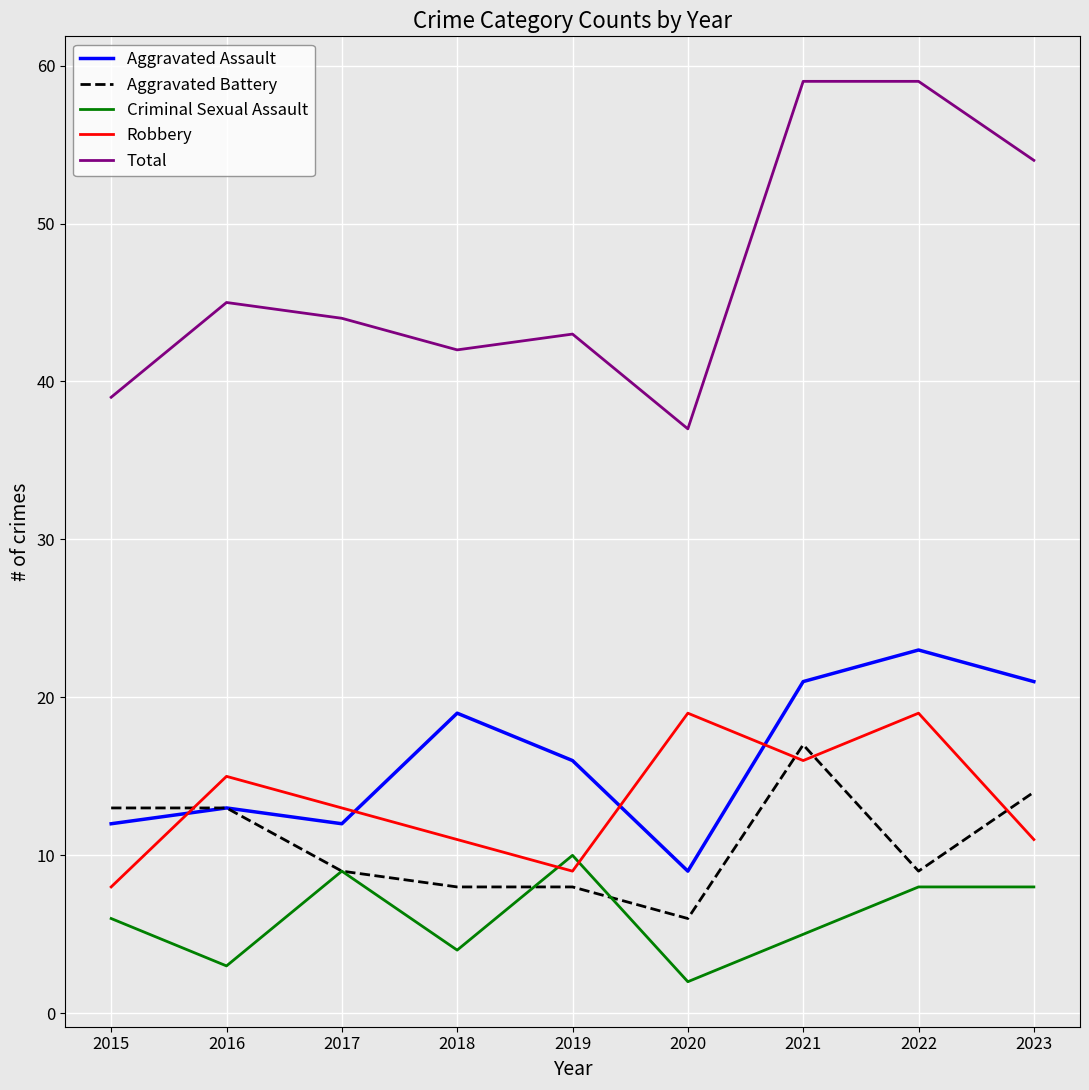

What value does the Aggravated Battery series have at 2020, to the nearest 10?

10